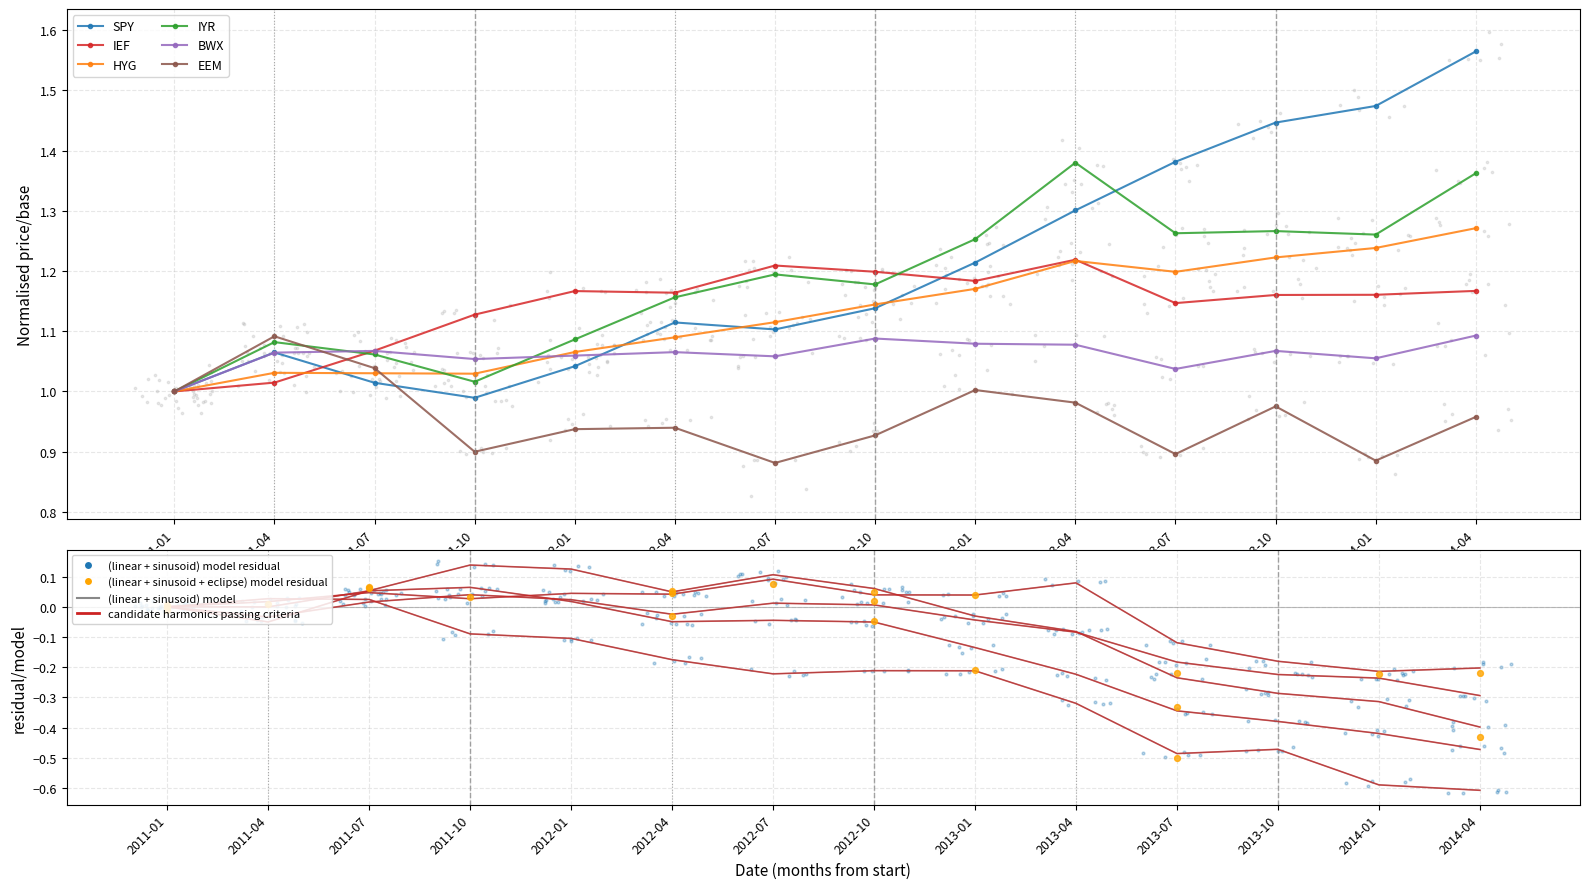

Which series has the widest spread of Y values?

SPY